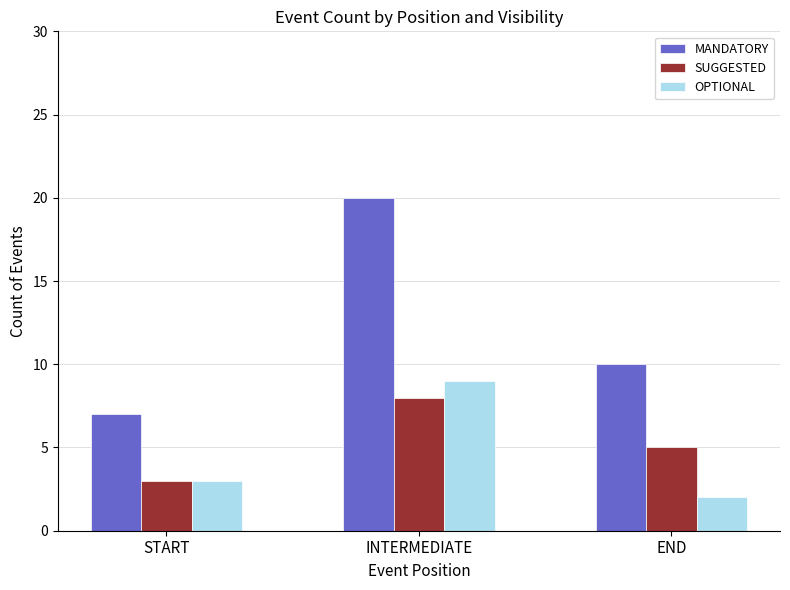

How many bars are there in total?

9